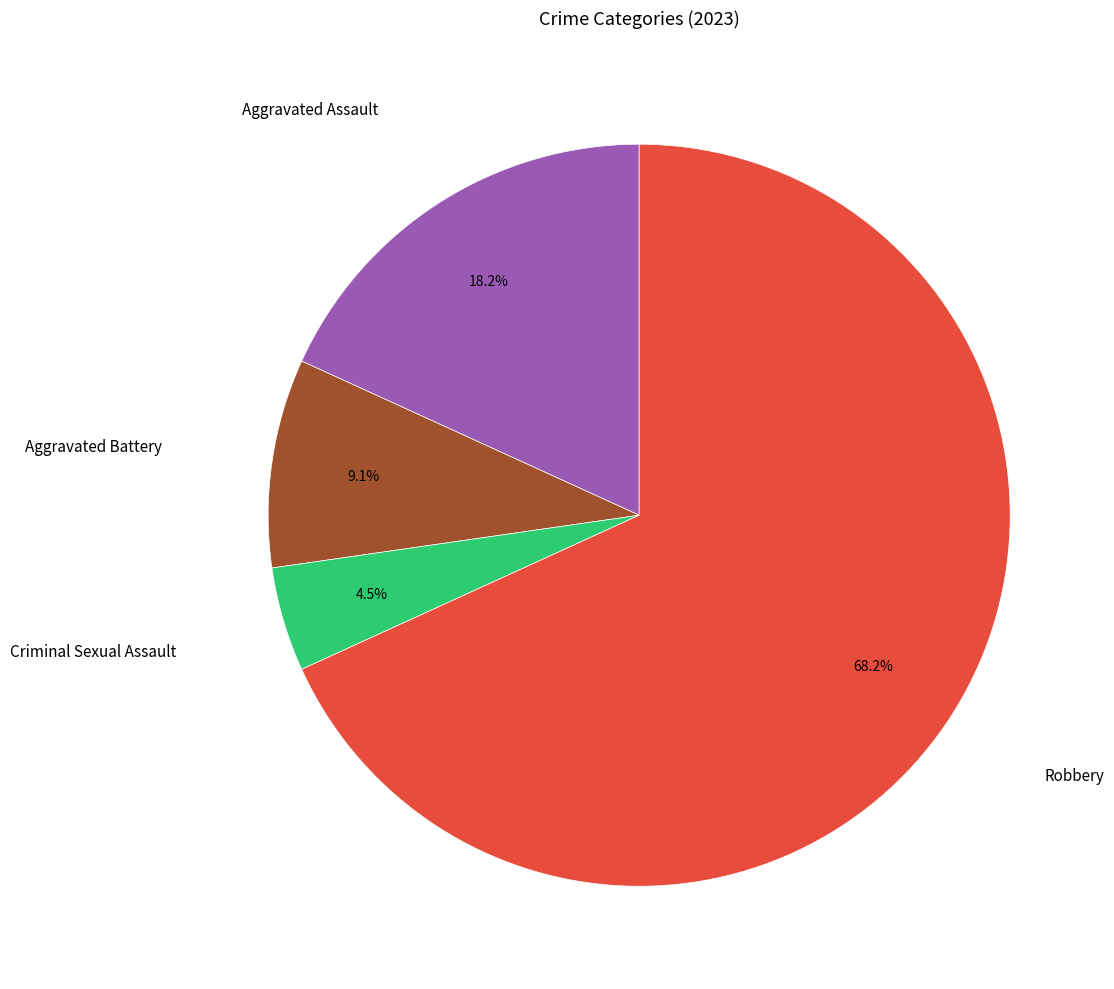

What percentage is NOT represented by Criminal Sexual Assault?

95.5%